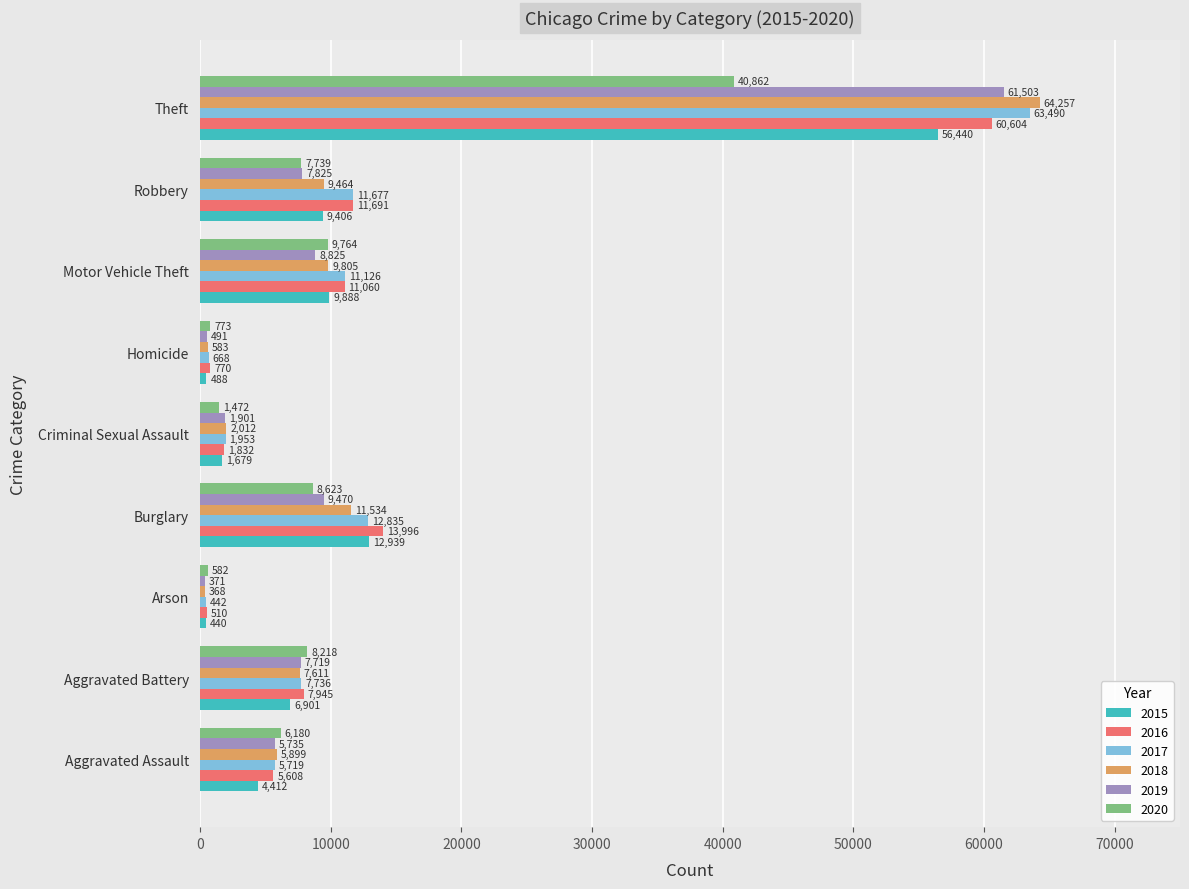

At which label is 2017 closest to 31966?

Burglary